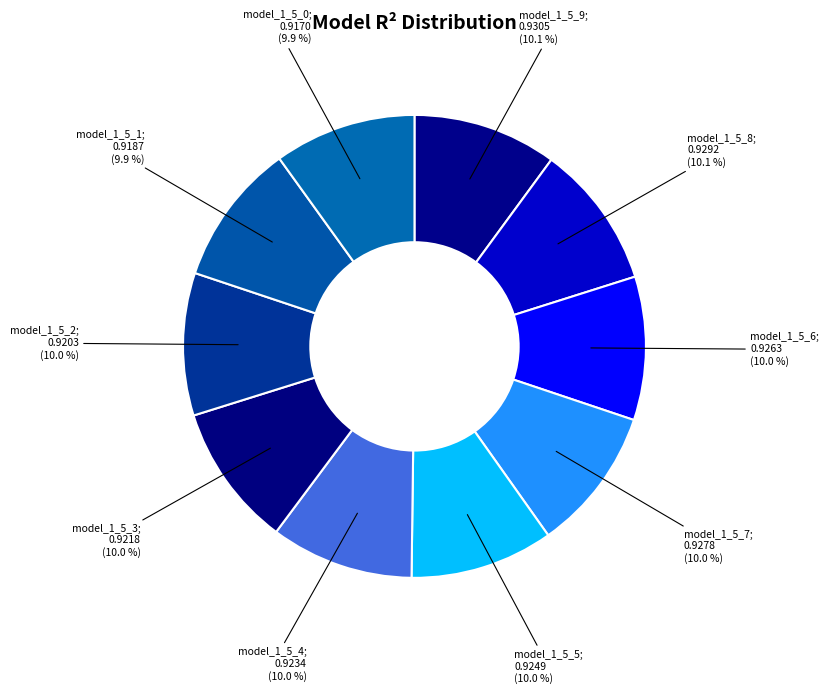

How many segments does this pie chart have?

10